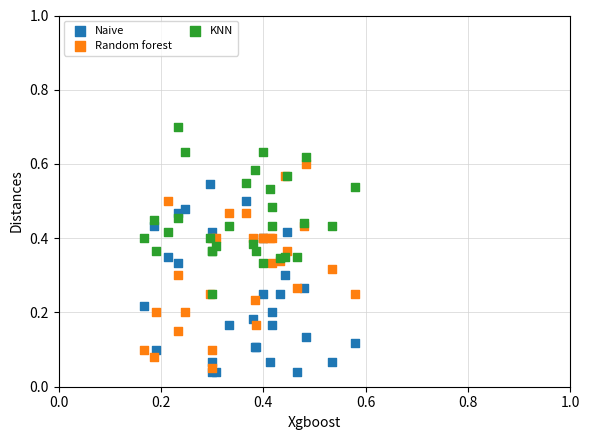

What are all the series names shown in the legend?

Naive, Random forest, KNN